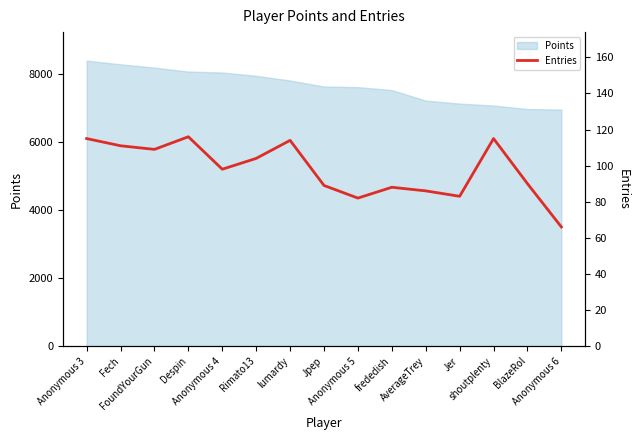

At which category does the chart reach its peak across all series?

Despin